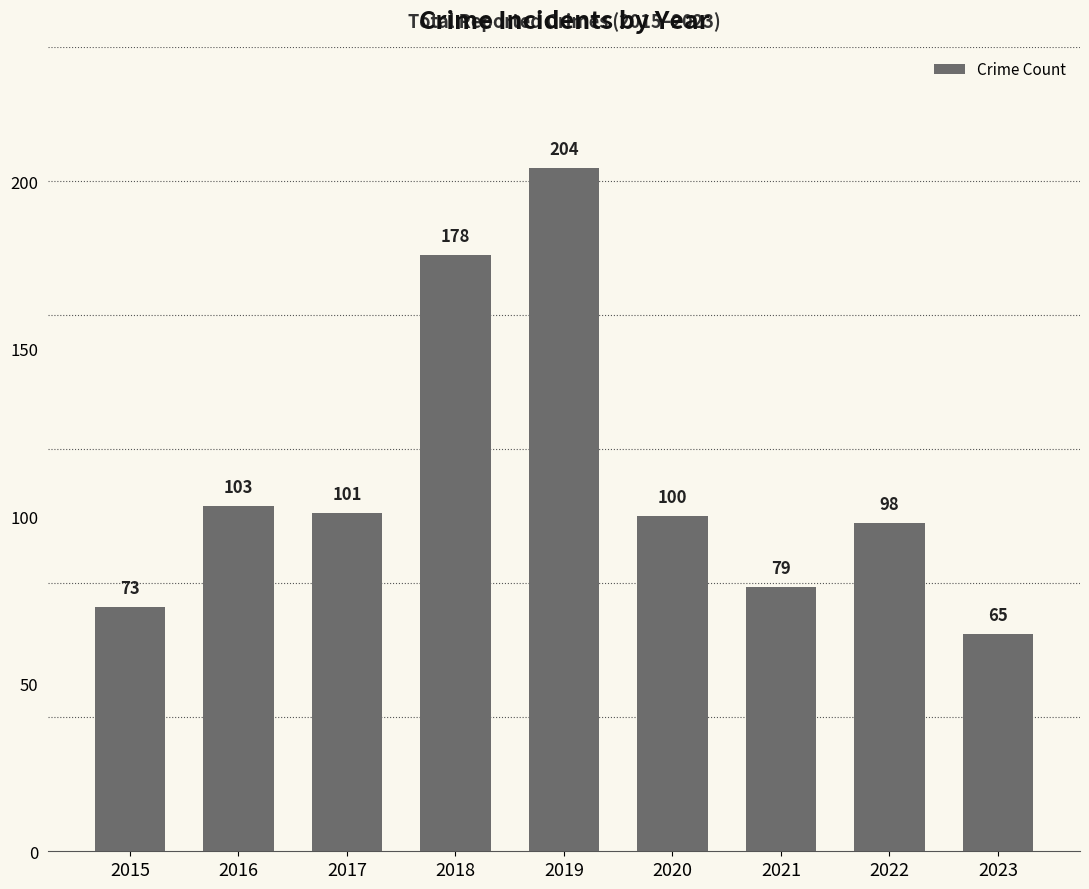

The value at 2023 is 30. True or false?

False